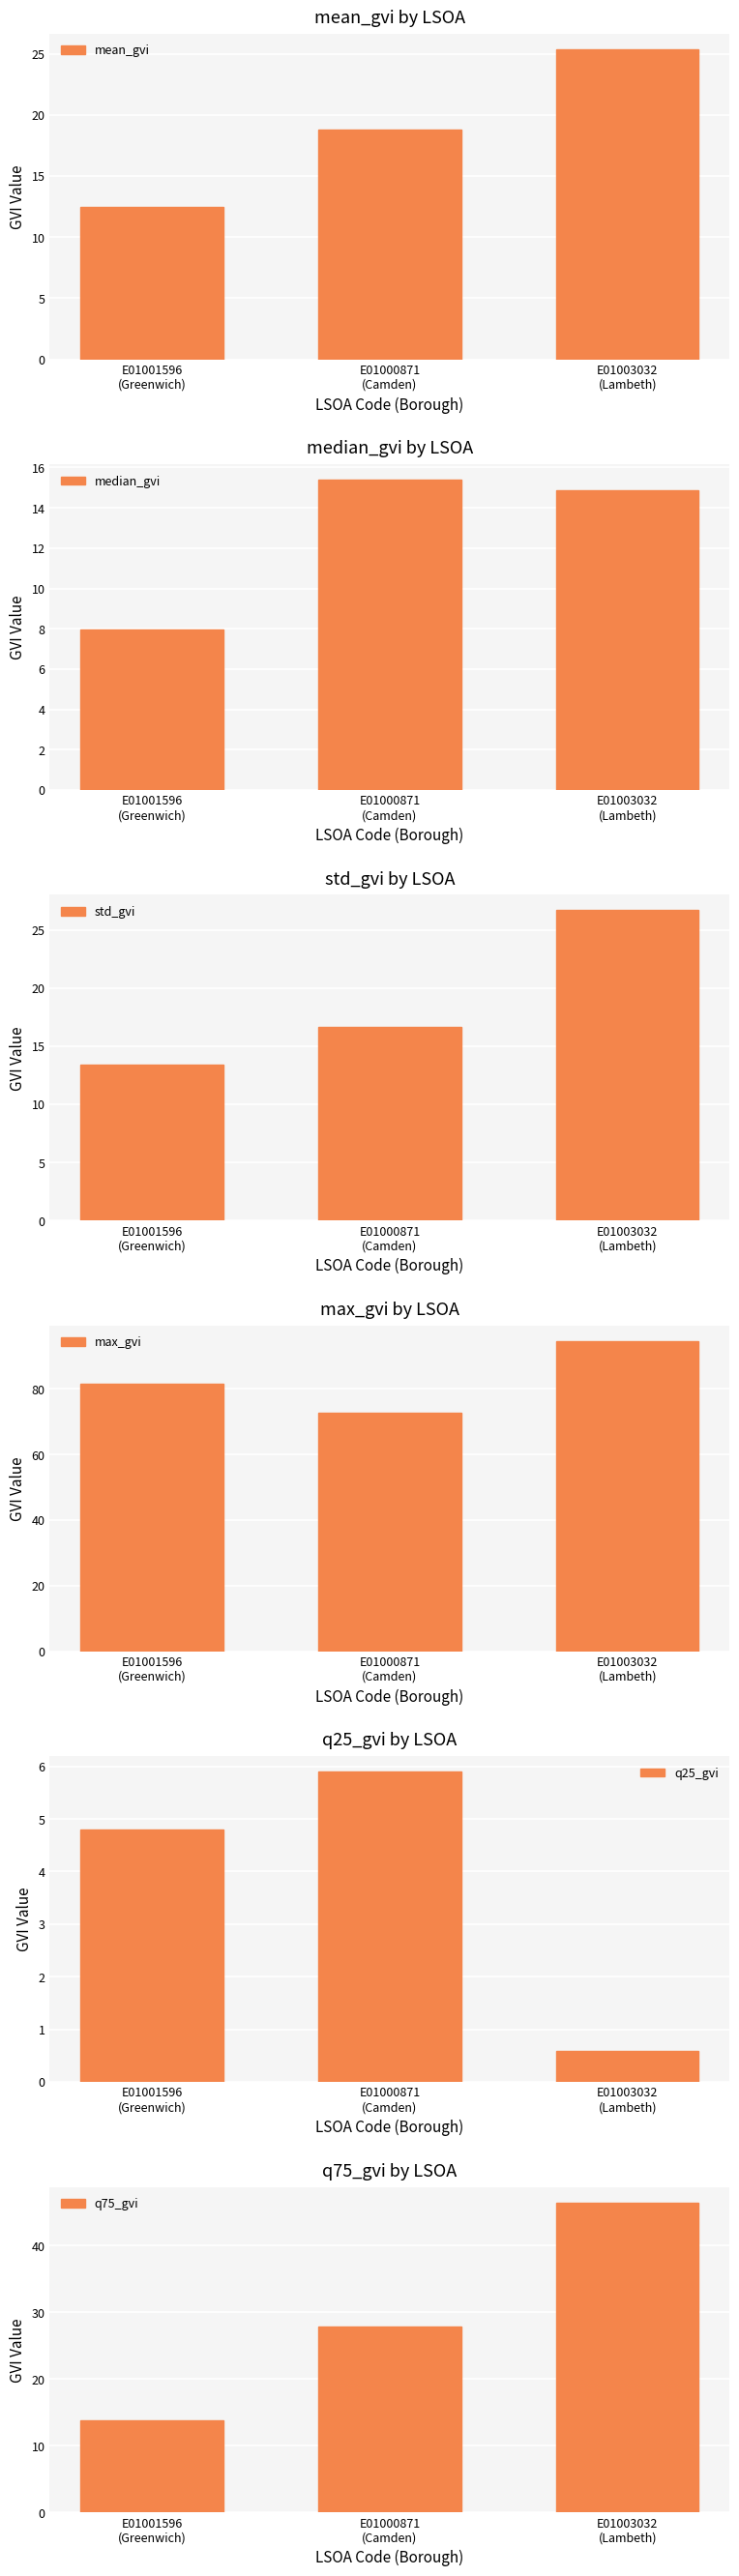

What is the total value across all series at E01001596
(Greenwich)?

134.0